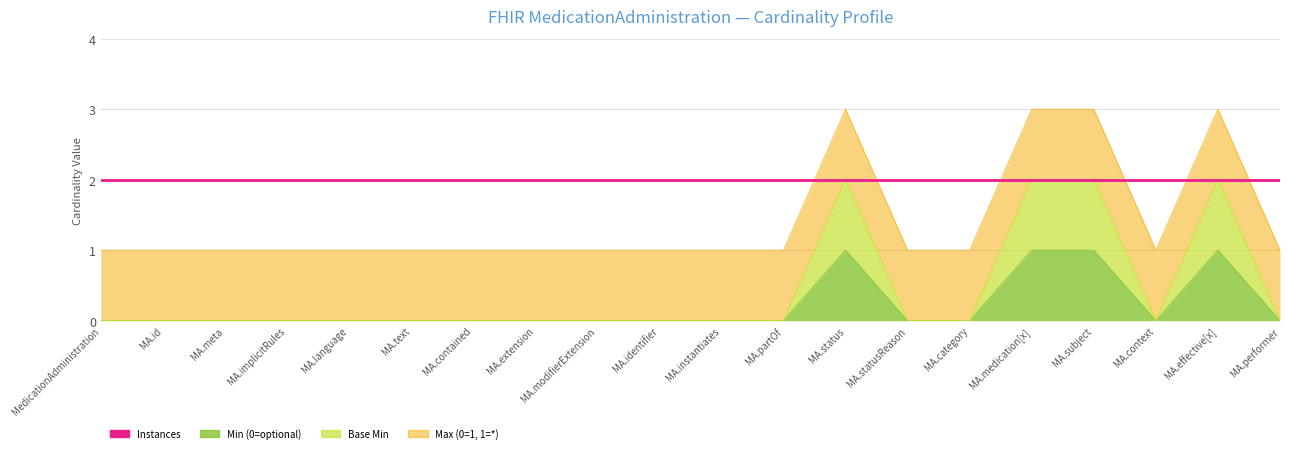

The value of Min (0=optional) at MA.context is 0. True or false?

True